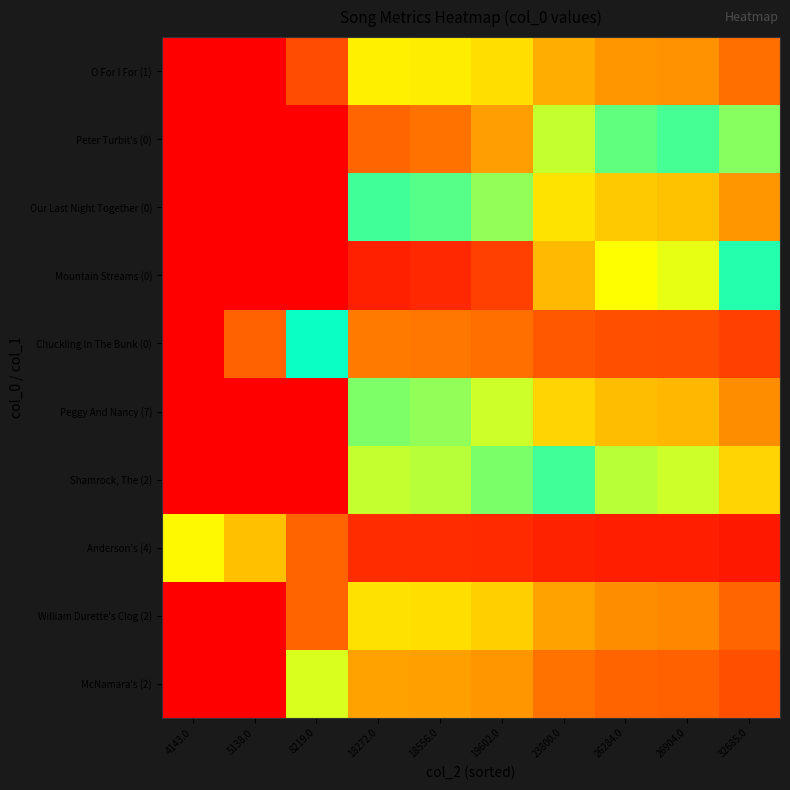

List the series in order of their peak value, highest first.

Mountain Streams (0), Peter Turbit's (0), Shamrock, The (2), Our Last Night Together (0), Peggy And Nancy (7), O For I For (1), William Durette's Clog (2), McNamara's (2), Chuckling In The Bunk (0), Anderson's (4)